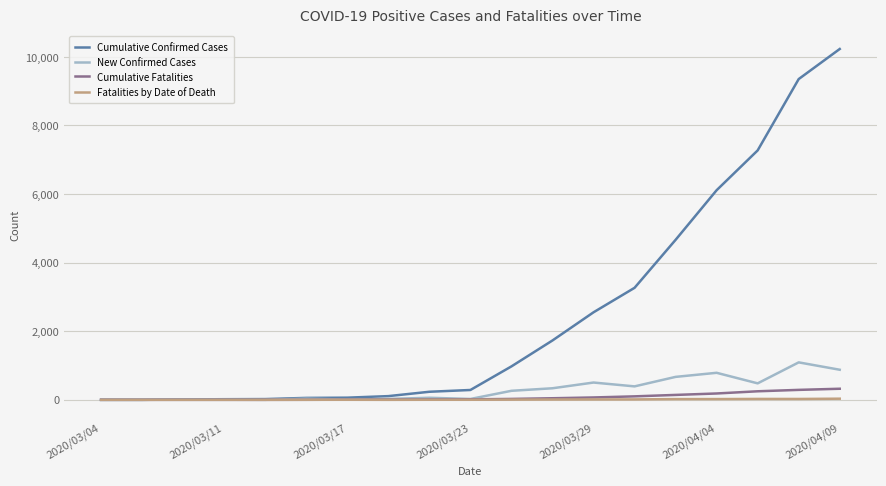

What is the greatest value displayed?

10230